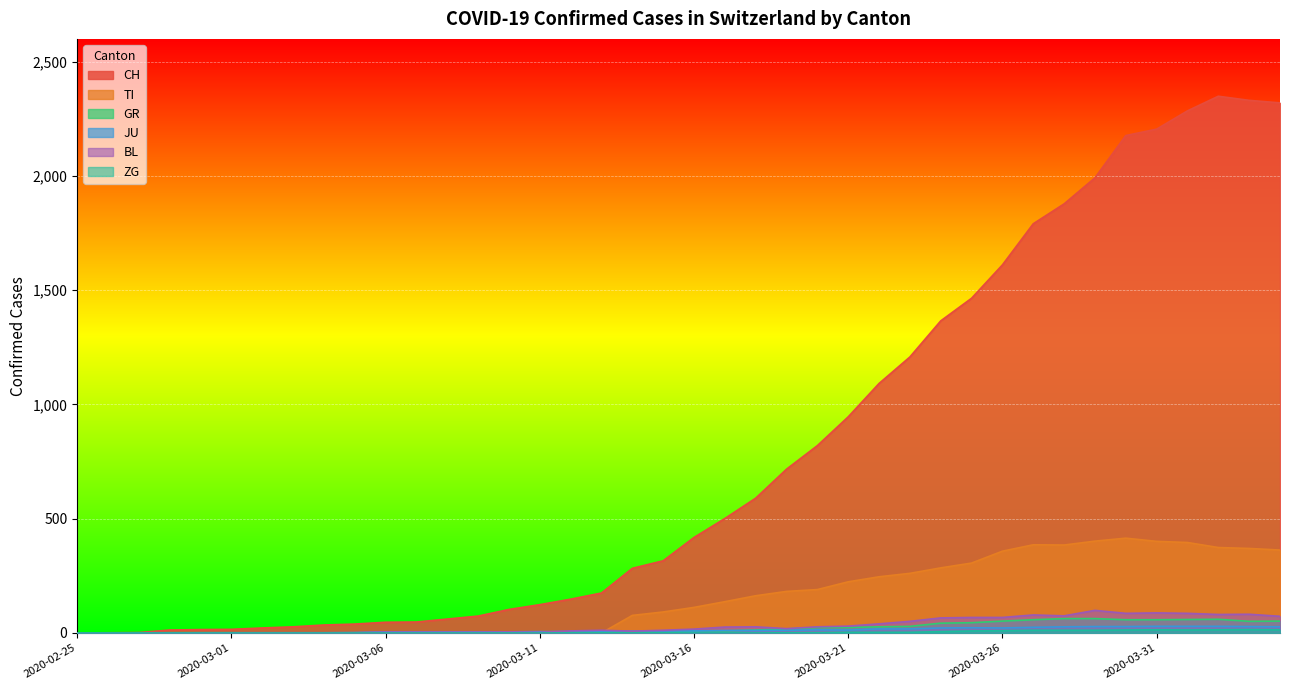

At which category is the sum across all series the highest?

2020-04-02